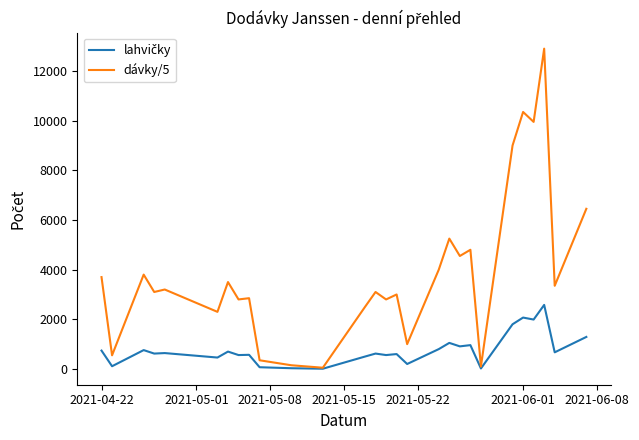

Which series has the largest total across all categories?

dávky/5